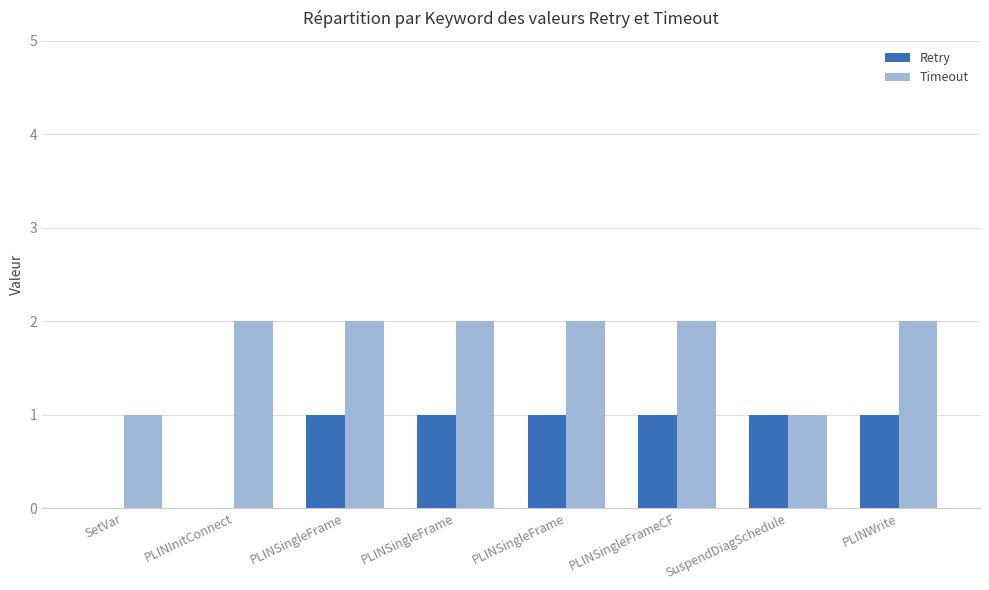

What are all the series names shown in the legend?

Retry, Timeout